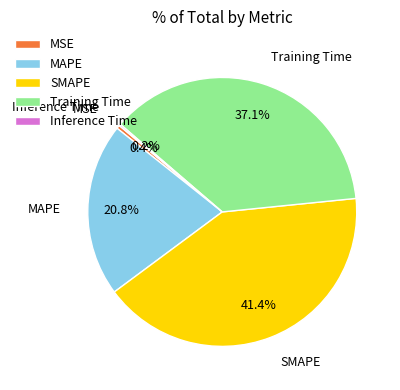

Which slice is the largest?

SMAPE